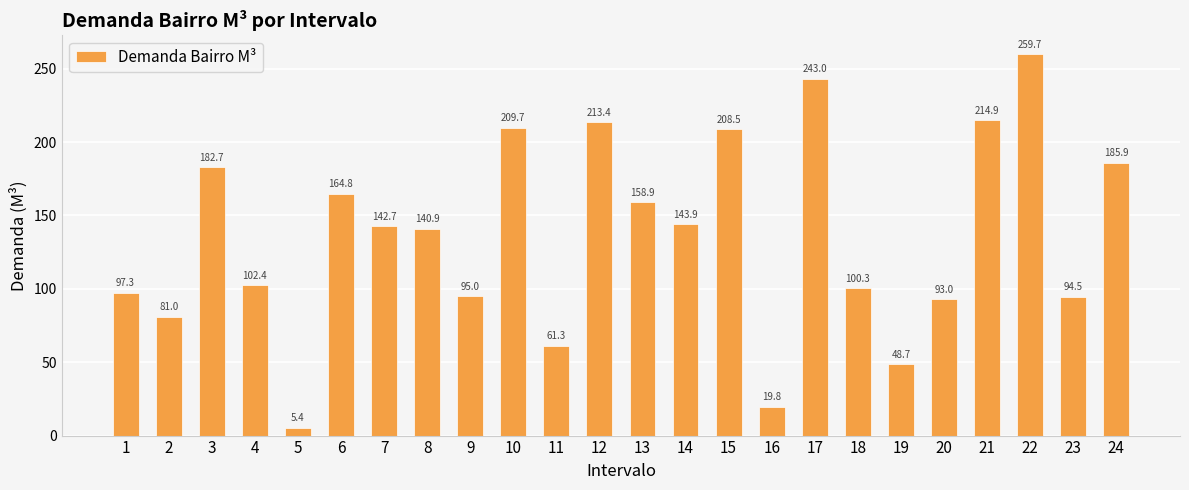

List the labels in order of value, smallest first.

5, 16, 19, 11, 2, 20, 23, 9, 1, 18, 4, 8, 7, 14, 13, 6, 3, 24, 15, 10, 12, 21, 17, 22